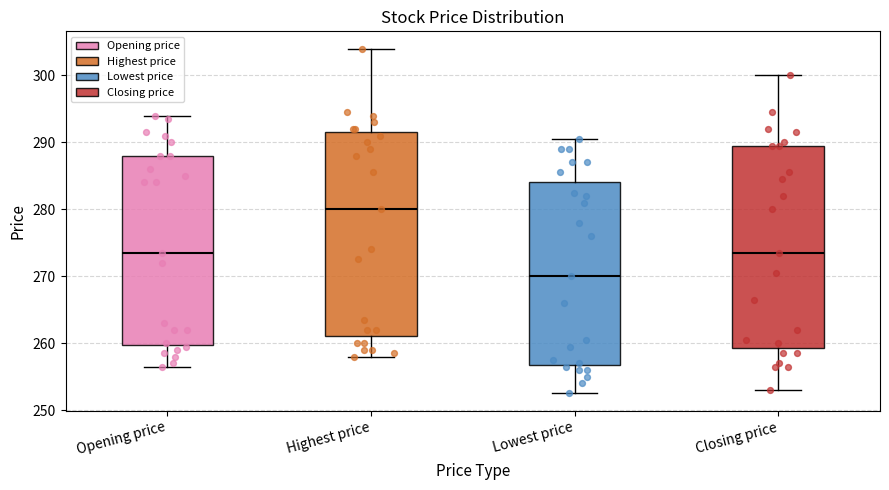

Which box's median line is the lowest?

Lowest price